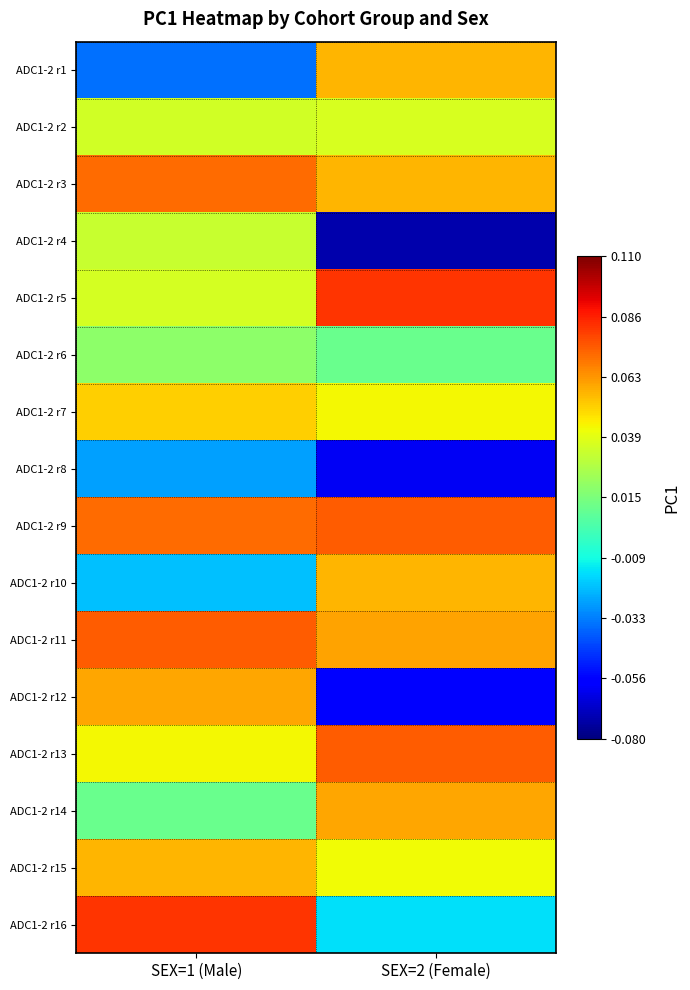

Reading left to right, what are all the values shown in this chart?

ADC1-2 r1: SEX=1 (Male)=-0.0	SEX=2 (Female)=0.1
ADC1-2 r2: SEX=1 (Male)=0.0	SEX=2 (Female)=0.0
ADC1-2 r3: SEX=1 (Male)=0.1	SEX=2 (Female)=0.1
ADC1-2 r4: SEX=1 (Male)=0.0	SEX=2 (Female)=-0.1
ADC1-2 r5: SEX=1 (Male)=0.0	SEX=2 (Female)=0.1
ADC1-2 r6: SEX=1 (Male)=0.0	SEX=2 (Female)=0.0
ADC1-2 r7: SEX=1 (Male)=0.1	SEX=2 (Female)=0.0
ADC1-2 r8: SEX=1 (Male)=-0.0	SEX=2 (Female)=-0.1
ADC1-2 r9: SEX=1 (Male)=0.1	SEX=2 (Female)=0.1
ADC1-2 r10: SEX=1 (Male)=-0.0	SEX=2 (Female)=0.1
ADC1-2 r11: SEX=1 (Male)=0.1	SEX=2 (Female)=0.1
ADC1-2 r12: SEX=1 (Male)=0.1	SEX=2 (Female)=-0.1
ADC1-2 r13: SEX=1 (Male)=0.0	SEX=2 (Female)=0.1
ADC1-2 r14: SEX=1 (Male)=0.0	SEX=2 (Female)=0.1
ADC1-2 r15: SEX=1 (Male)=0.1	SEX=2 (Female)=0.0
ADC1-2 r16: SEX=1 (Male)=0.1	SEX=2 (Female)=-0.0